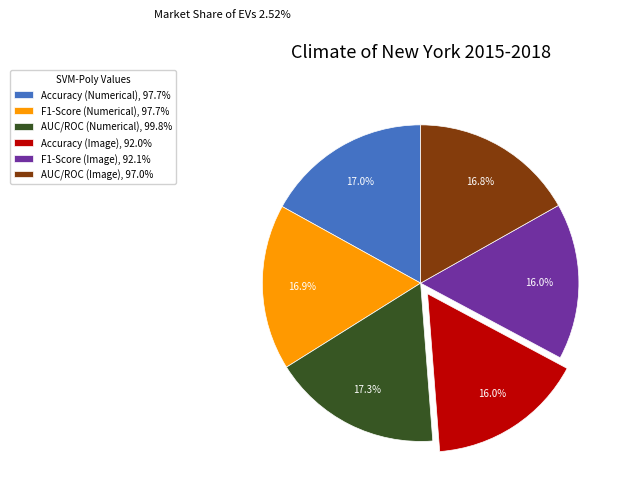

Between Accuracy (Image), 92.0% and AUC/ROC (Image), 97.0%, which is larger?

AUC/ROC (Image), 97.0%